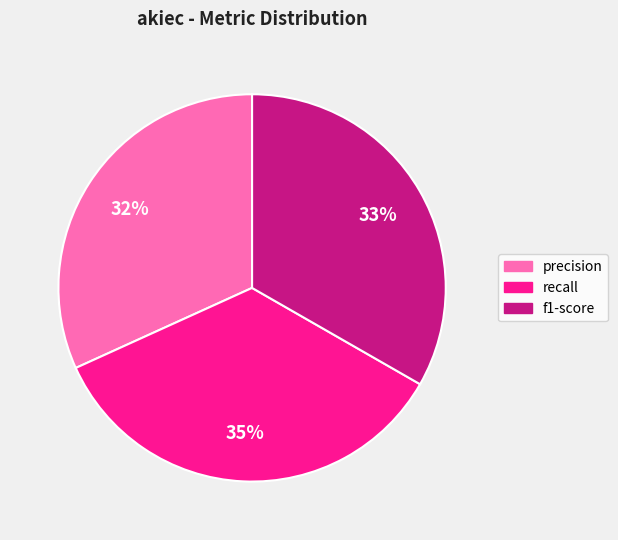

Is there a majority slice in this chart?

No